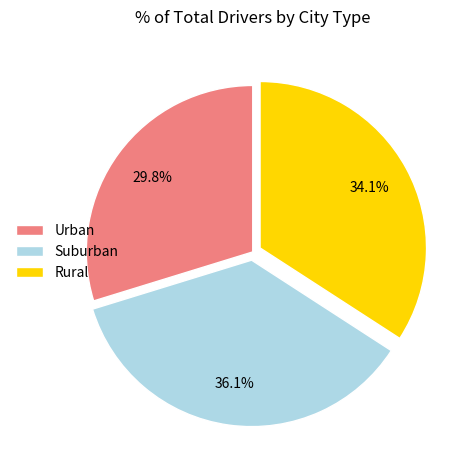

To the nearest percent, what is the average slice percentage?

33%